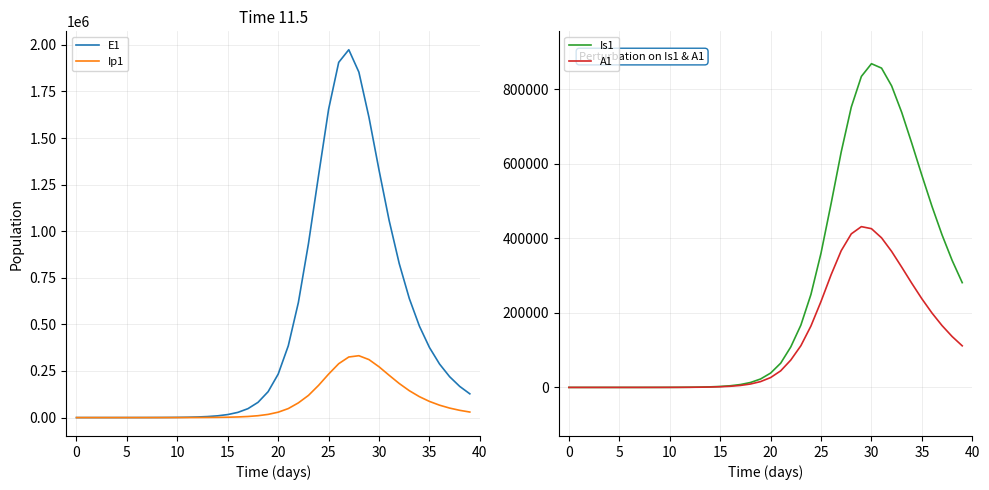

True or false: Ip1 and Is1 cross at least once.

False